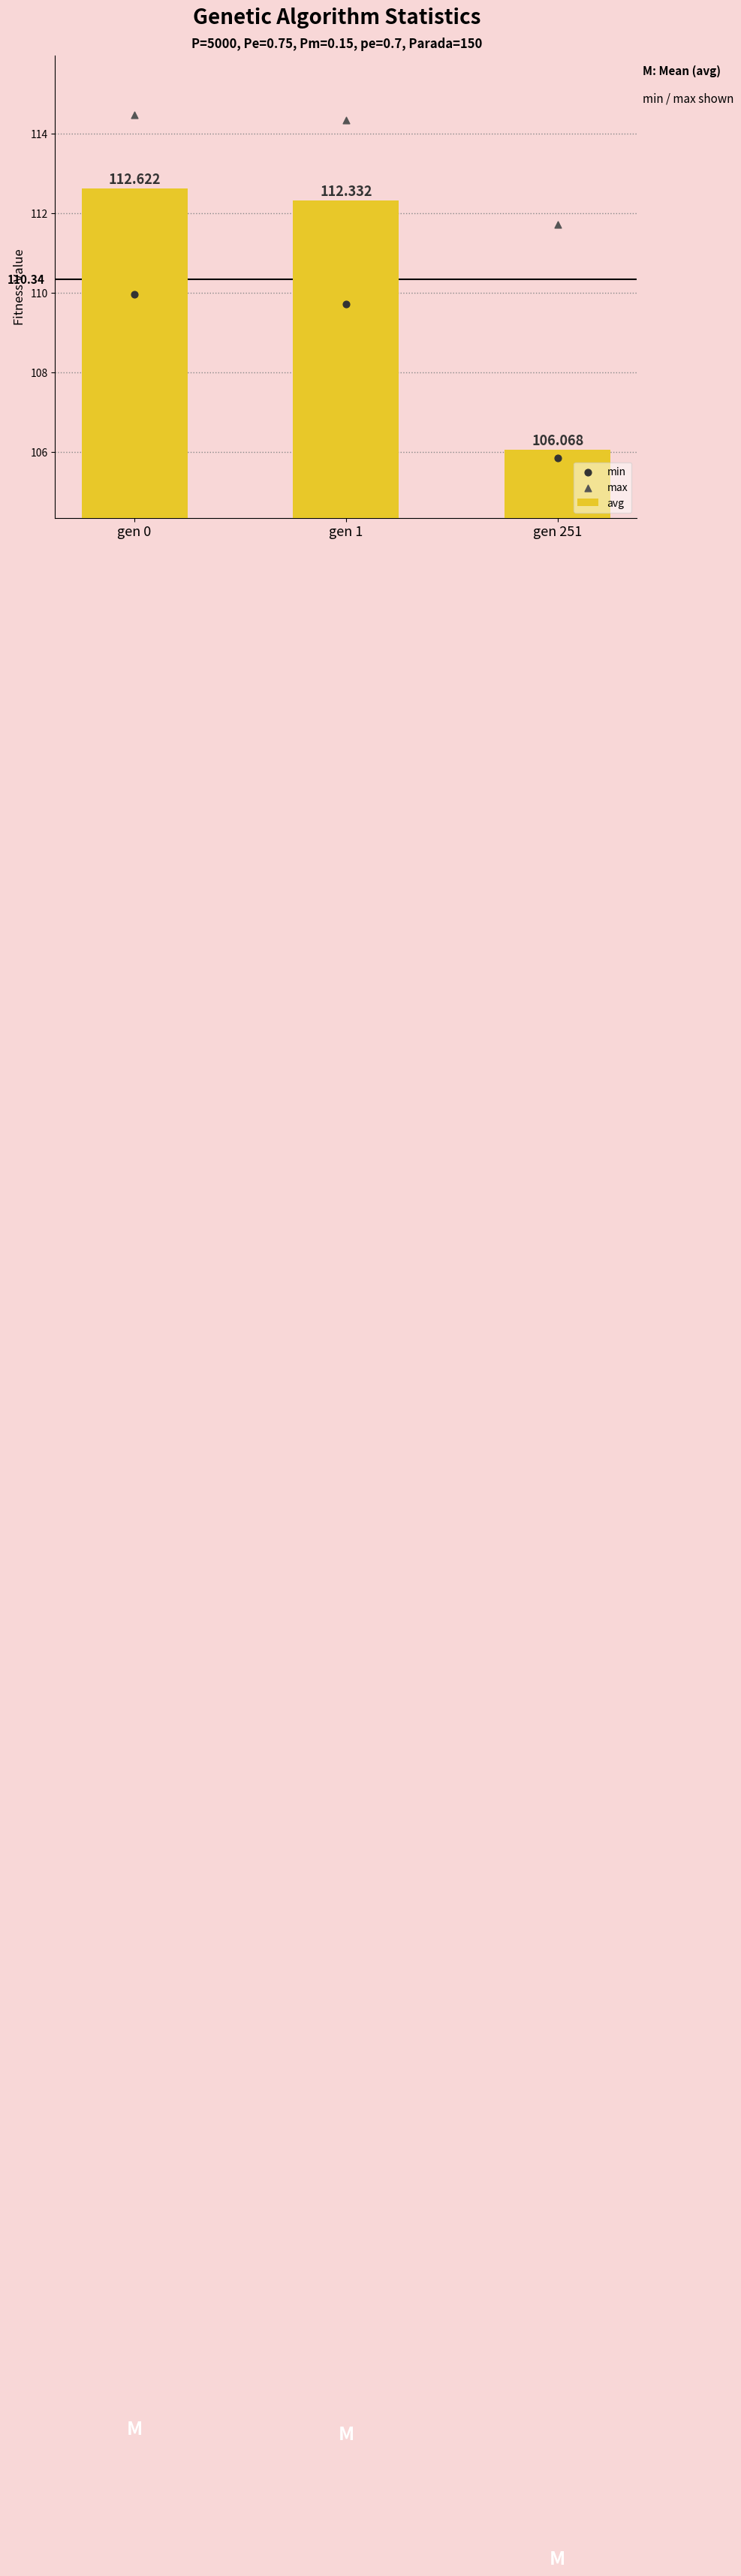

Which series has the largest total across all categories?

max